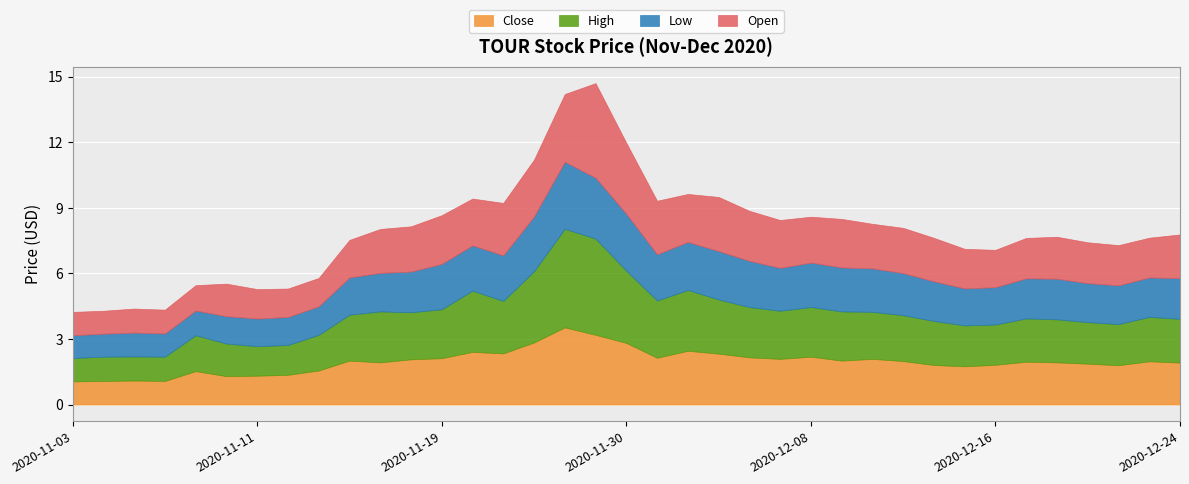

Reading right to left, extract all data points from this chart.

Close: 2020-12-24=1.9	2020-12-23=2.0	2020-12-22=1.8	2020-12-21=1.9	2020-12-18=1.9	2020-12-17=2.0	2020-12-16=1.8	2020-12-15=1.8	2020-12-14=1.8	2020-12-11=2.0	2020-12-10=2.1	2020-12-09=2.0	2020-12-08=2.2	2020-12-07=2.1	2020-12-04=2.2	2020-12-03=2.3	2020-12-02=2.5	2020-12-01=2.1	2020-11-30=2.8	2020-11-27=3.2	2020-11-25=3.5	2020-11-24=2.8	2020-11-23=2.3	2020-11-20=2.4	2020-11-19=2.1	2020-11-18=2.1	2020-11-17=1.9	2020-11-16=2.0	2020-11-13=1.6	2020-11-12=1.4	2020-11-11=1.3	2020-11-10=1.3	2020-11-09=1.5	2020-11-06=1.1	2020-11-05=1.1	2020-11-04=1.1	2020-11-03=1.1
High: 2020-12-24=2.0	2020-12-23=2.0	2020-12-22=1.9	2020-12-21=1.9	2020-12-18=2.0	2020-12-17=2.0	2020-12-16=1.8	2020-12-15=1.9	2020-12-14=2.0	2020-12-11=2.1	2020-12-10=2.2	2020-12-09=2.2	2020-12-08=2.3	2020-12-07=2.2	2020-12-04=2.3	2020-12-03=2.5	2020-12-02=2.8	2020-12-01=2.6	2020-11-30=3.3	2020-11-27=4.4	2020-11-25=4.5	2020-11-24=3.3	2020-11-23=2.4	2020-11-20=2.8	2020-11-19=2.2	2020-11-18=2.2	2020-11-17=2.3	2020-11-16=2.1	2020-11-13=1.6	2020-11-12=1.4	2020-11-11=1.4	2020-11-10=1.5	2020-11-09=1.6	2020-11-06=1.1	2020-11-05=1.1	2020-11-04=1.1	2020-11-03=1.1
Low: 2020-12-24=1.9	2020-12-23=1.8	2020-12-22=1.8	2020-12-21=1.8	2020-12-18=1.9	2020-12-17=1.8	2020-12-16=1.7	2020-12-15=1.7	2020-12-14=1.8	2020-12-11=1.9	2020-12-10=2.0	2020-12-09=2.0	2020-12-08=2.0	2020-12-07=2.0	2020-12-04=2.1	2020-12-03=2.2	2020-12-02=2.2	2020-12-01=2.1	2020-11-30=2.6	2020-11-27=2.8	2020-11-25=3.1	2020-11-24=2.5	2020-11-23=2.1	2020-11-20=2.1	2020-11-19=2.1	2020-11-18=1.9	2020-11-17=1.8	2020-11-16=1.7	2020-11-13=1.3	2020-11-12=1.3	2020-11-11=1.3	2020-11-10=1.2	2020-11-09=1.1	2020-11-06=1.1	2020-11-05=1.1	2020-11-04=1.0	2020-11-03=1.0
Open: 2020-12-24=2.0	2020-12-23=1.8	2020-12-22=1.8	2020-12-21=1.9	2020-12-18=1.9	2020-12-17=1.9	2020-12-16=1.7	2020-12-15=1.8	2020-12-14=2.0	2020-12-11=2.1	2020-12-10=2.0	2020-12-09=2.2	2020-12-08=2.1	2020-12-07=2.2	2020-12-04=2.3	2020-12-03=2.5	2020-12-02=2.2	2020-12-01=2.5	2020-11-30=3.2	2020-11-27=4.3	2020-11-25=3.1	2020-11-24=2.6	2020-11-23=2.4	2020-11-20=2.1	2020-11-19=2.2	2020-11-18=2.1	2020-11-17=2.0	2020-11-16=1.7	2020-11-13=1.3	2020-11-12=1.3	2020-11-11=1.4	2020-11-10=1.5	2020-11-09=1.2	2020-11-06=1.1	2020-11-05=1.1	2020-11-04=1.0	2020-11-03=1.1